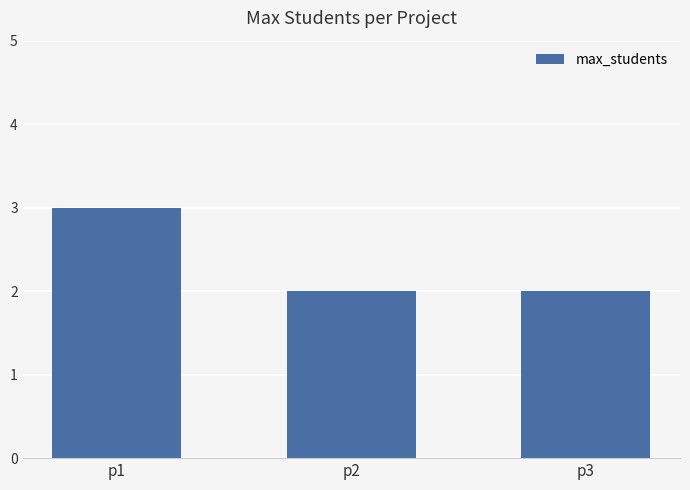

What is the value of the 1st bar from the left?

3